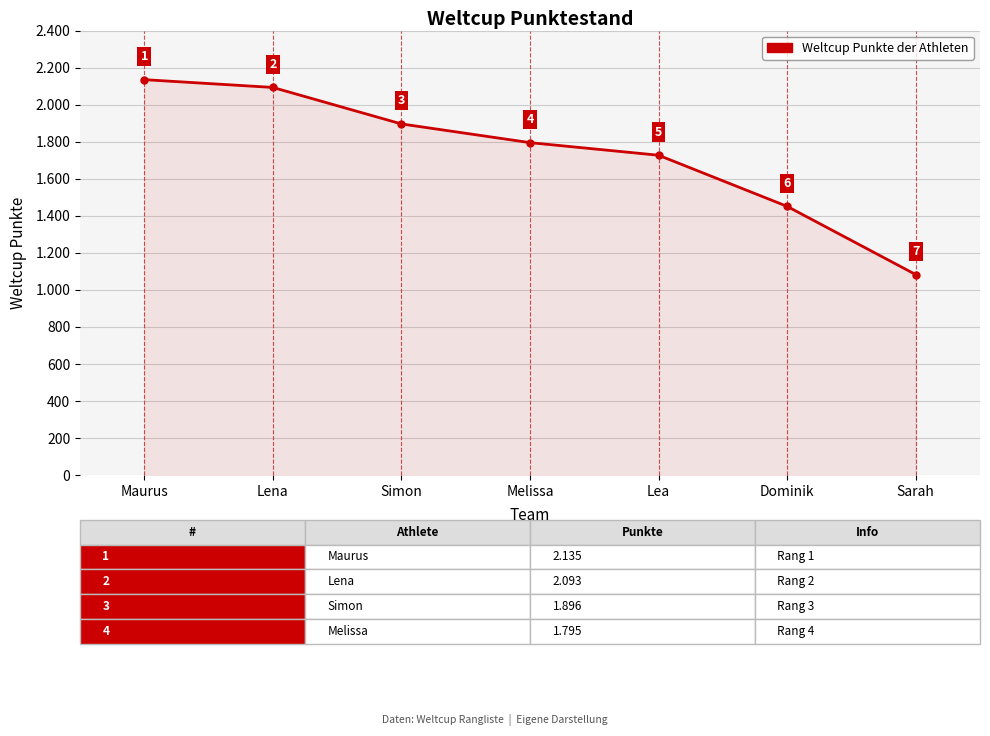

Reading left to right, what are all the values shown in this chart?

Maurus=2135	Lena=2093	Simon=1896	Melissa=1795	Lea=1727	Dominik=1451	Sarah=1083